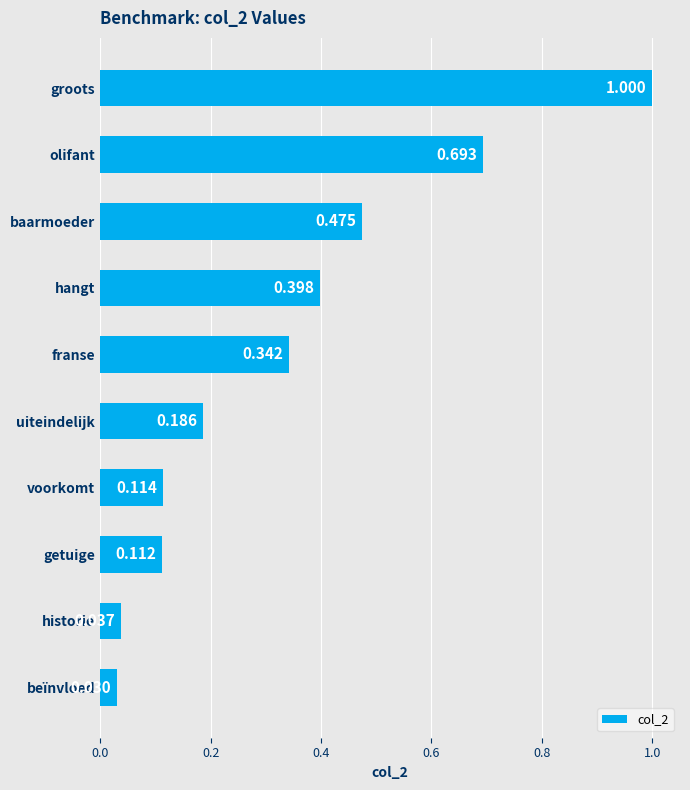

Which has a higher value, baarmoeder or uiteindelijk?

baarmoeder